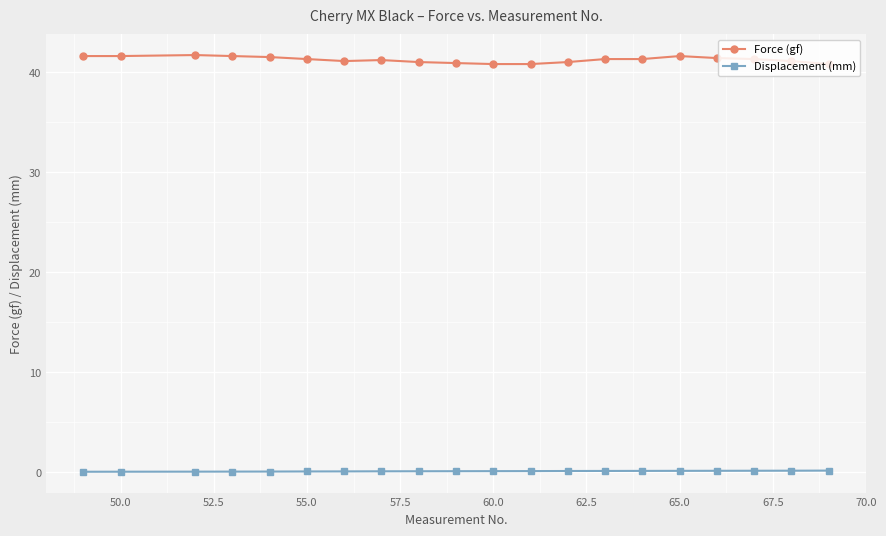

True or false: Displacement (mm) and Force (gf) cross at least once.

False